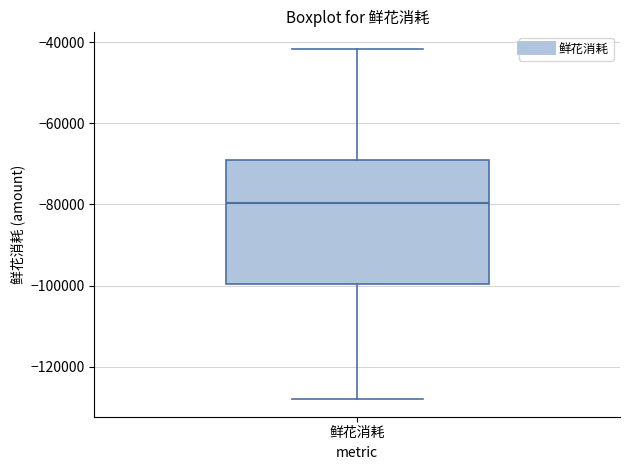

Read this box plot against the y-axis: the position of the median line, the range covered by the box, and the ends of both whiskers. The values are not printed on the chart, so give them approximately, as read against the axis.

median -80000, box -100000 to -68000, whiskers -128000 to -42000